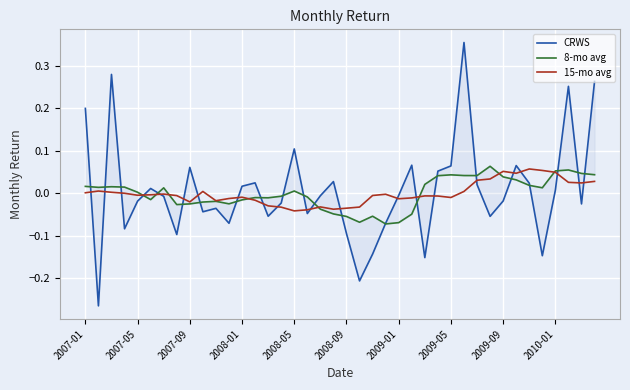

True or false: 8-mo avg has a value of -0.0 at 2007-09.

False